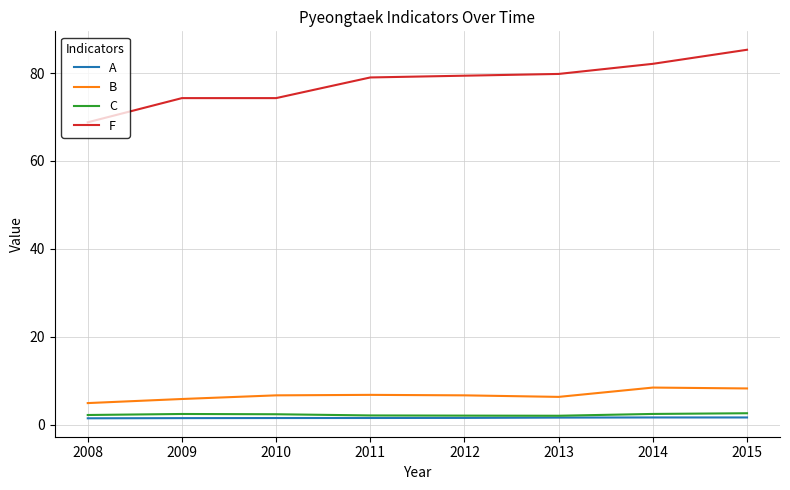

Is this an area chart (filled region under the line)?

No